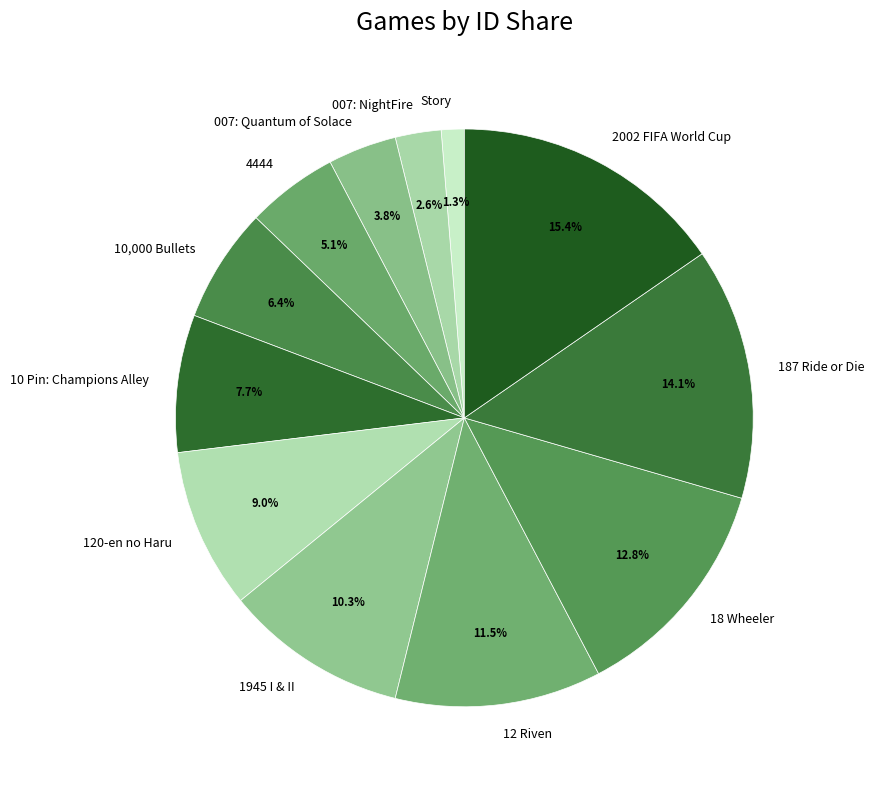

Count the number of slices in the pie.

12